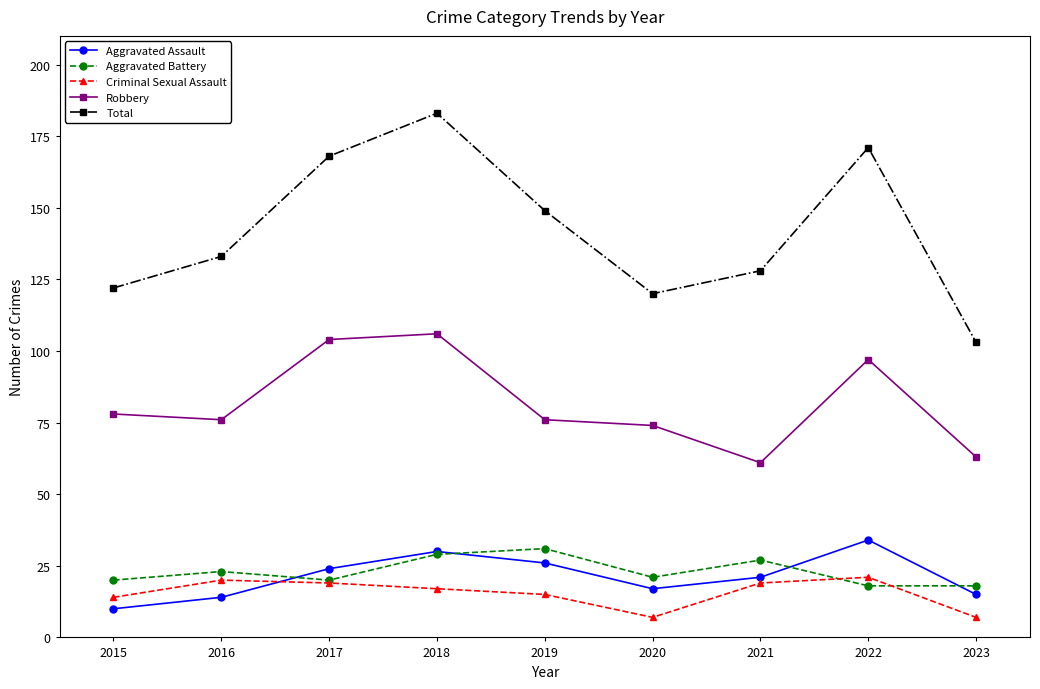

Read the Criminal Sexual Assault value at 2020.

7